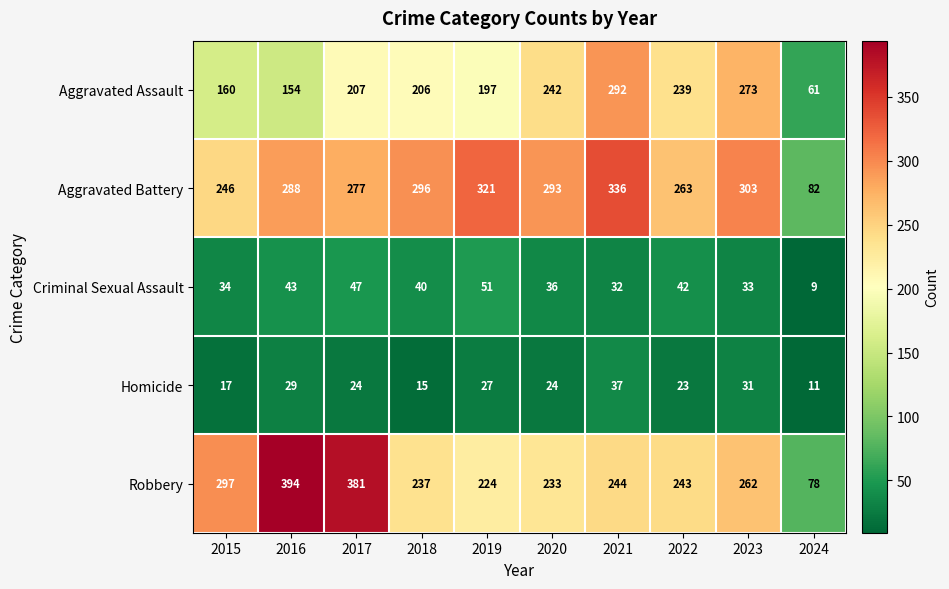

At 2017, list the series in order from largest to smallest.

Robbery, Aggravated Battery, Aggravated Assault, Criminal Sexual Assault, Homicide